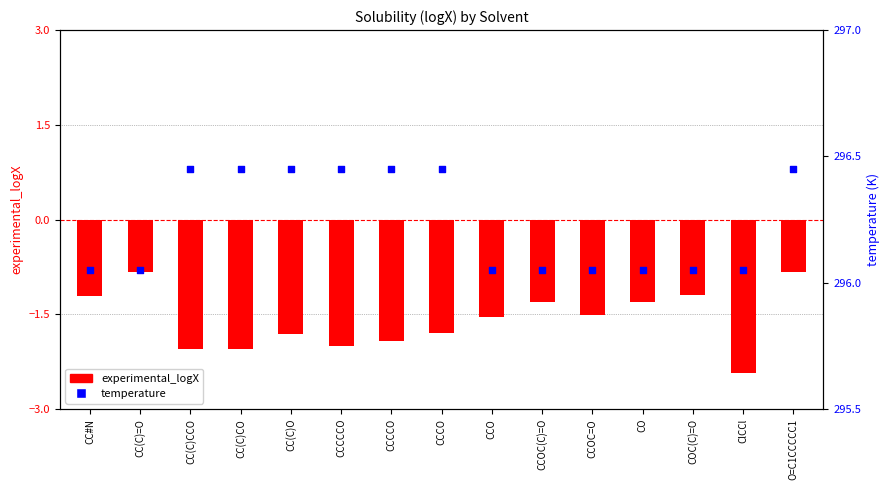

At how many categories does at least one series exceed 113?

15